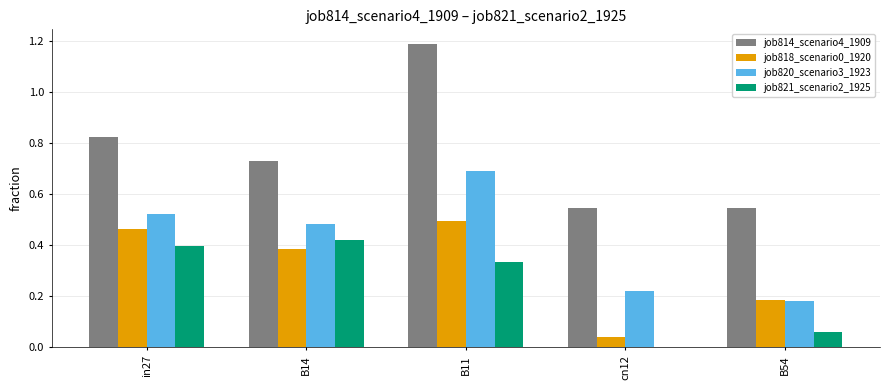

The job818_scenario0_1920 series shows 0.4 at B14. True or false?

True